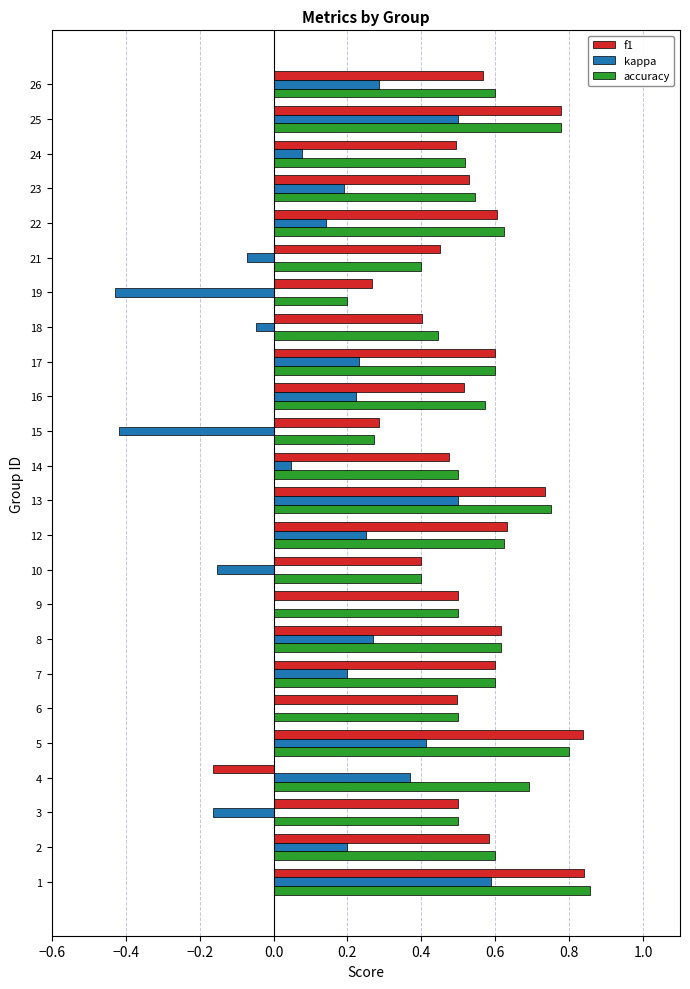

What is the total value across all series at 25?

2.1